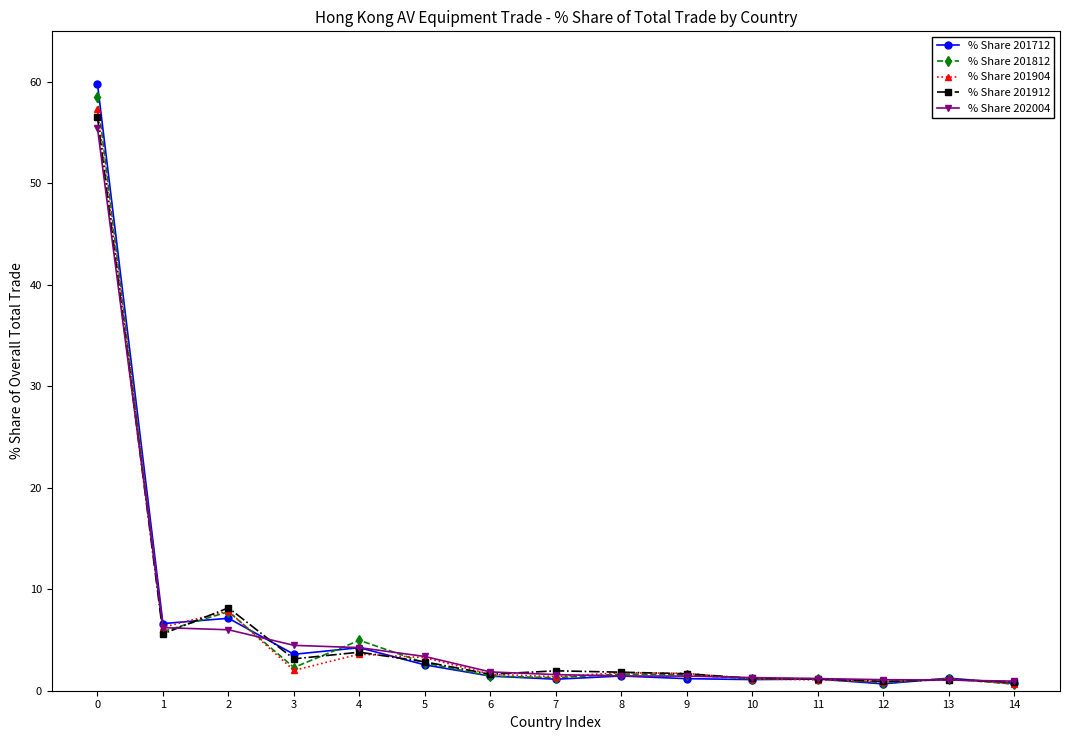

Between which two adjacent categories do % Share 201712 and % Share 201912 first intersect?

1 and 2